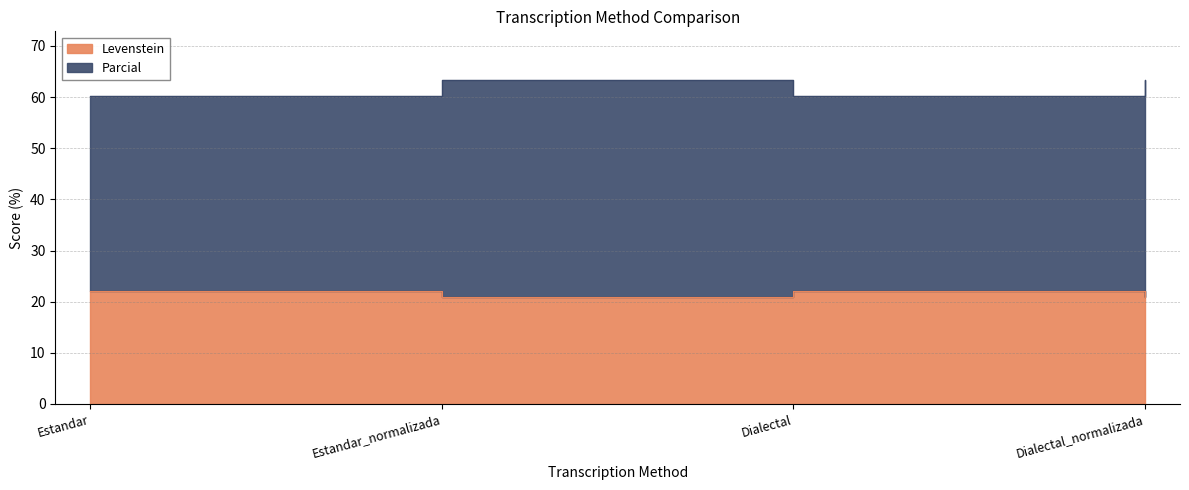

How many values in the Levenstein series exceed 22?

2